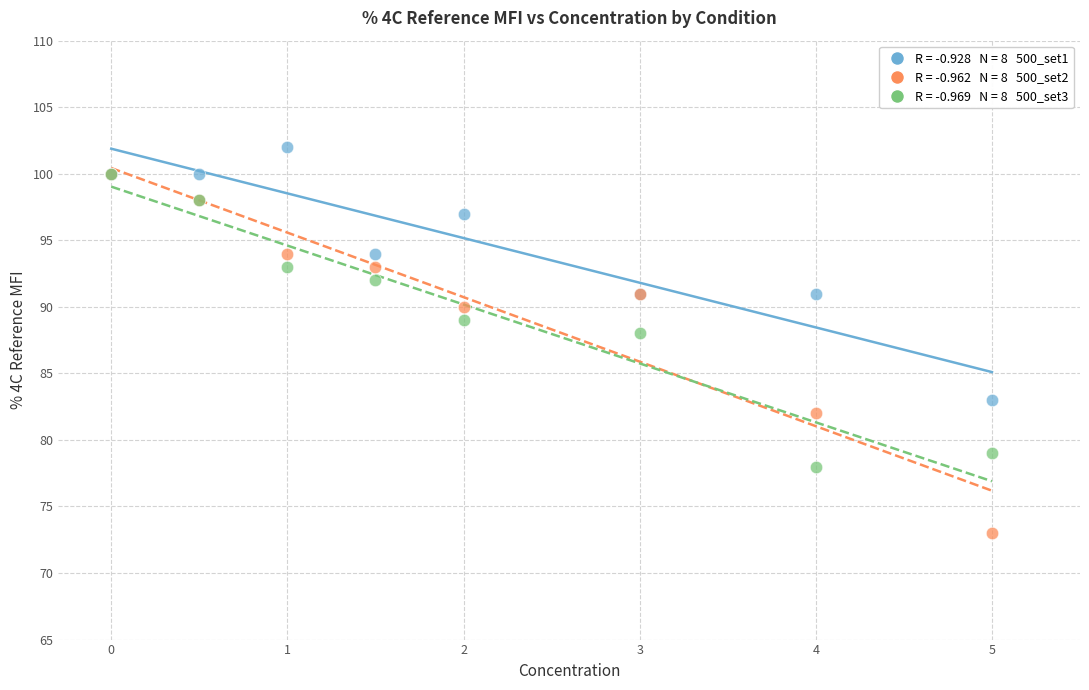

Across all series, what Y value is closest to 87?

88